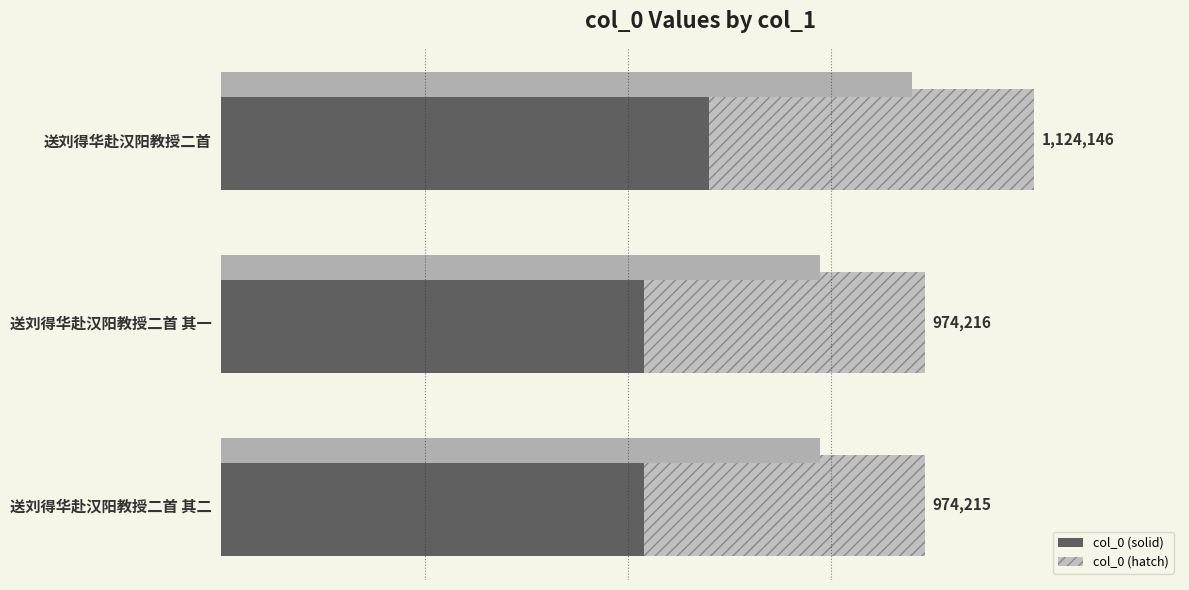

What are all the series names shown in the legend?

col_0 (solid), col_0 (hatch)